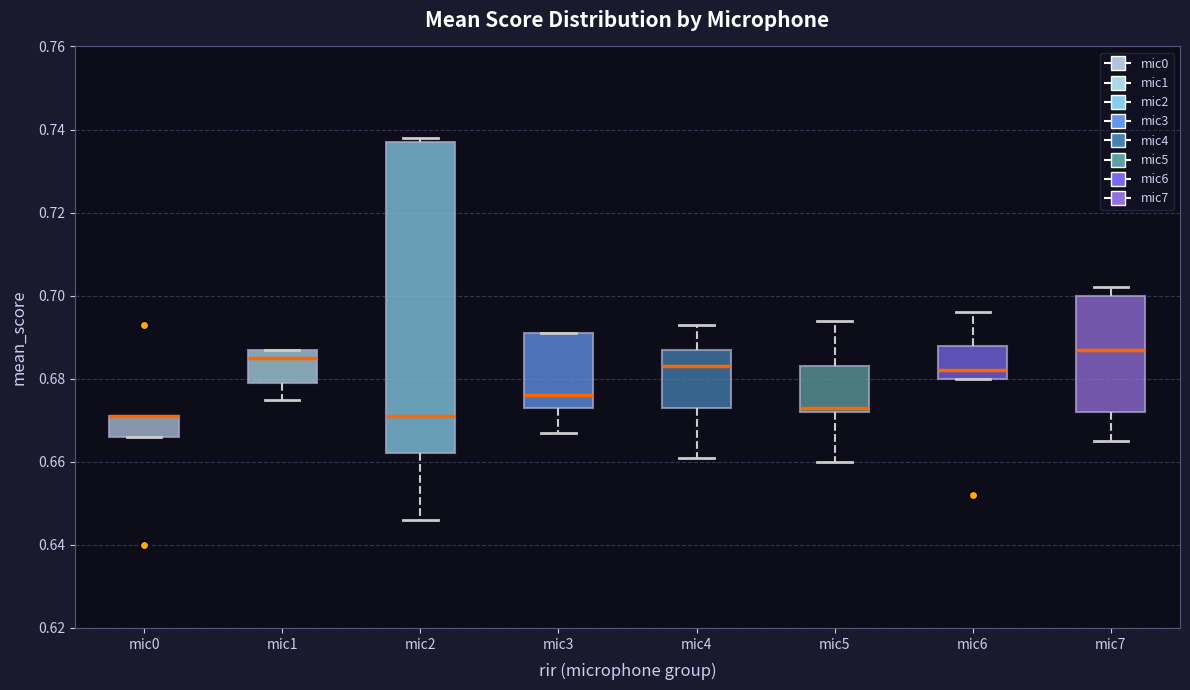

Where is the lower edge of the box for mic3 on the y-axis? The values are not printed on the chart, so give them approximately, as read against the axis.

0.674